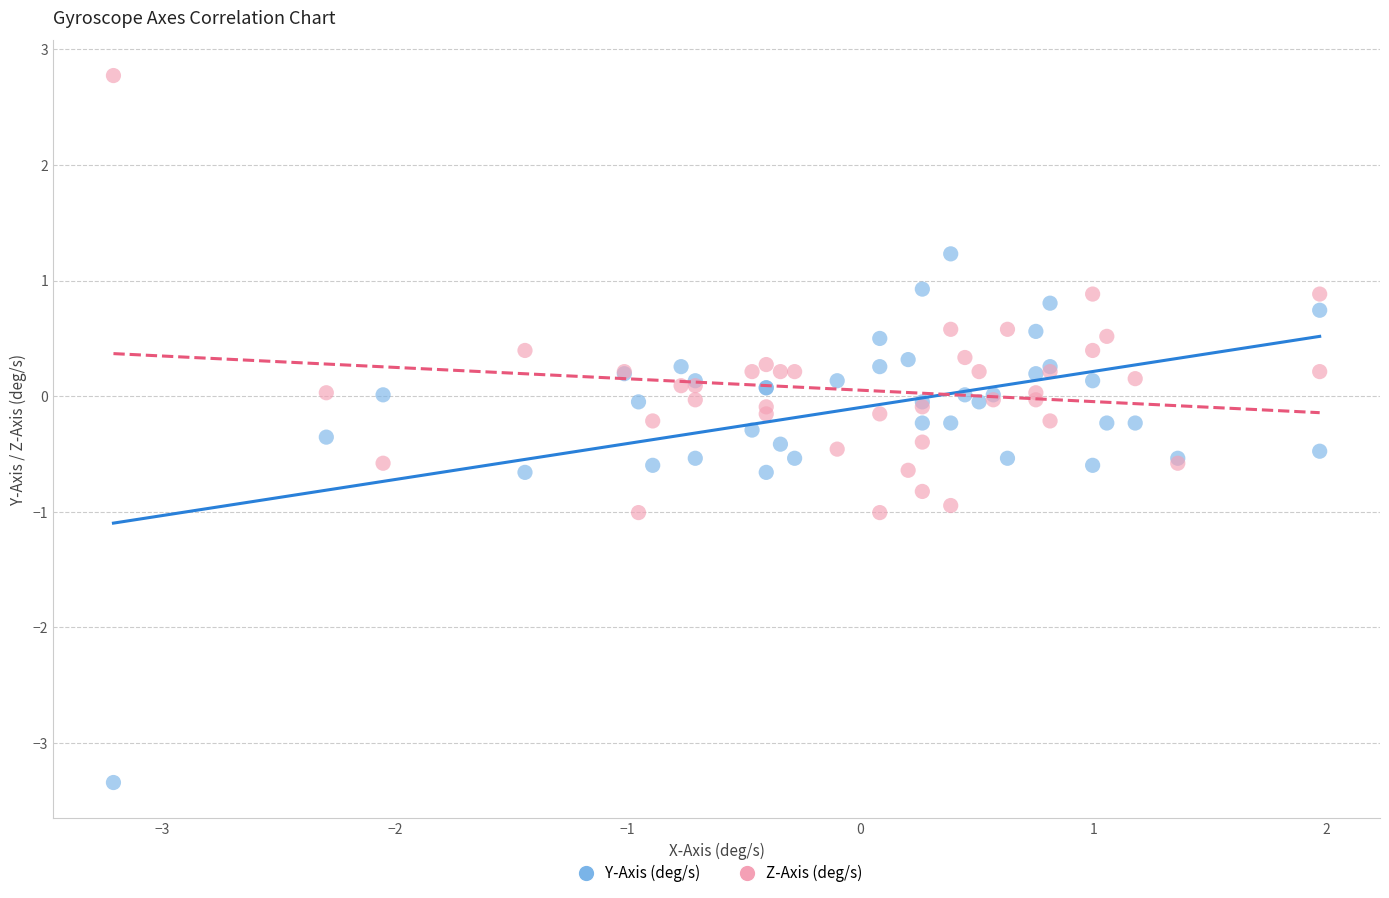

What is the X range (max minus min) for the scatter plot?

5.2